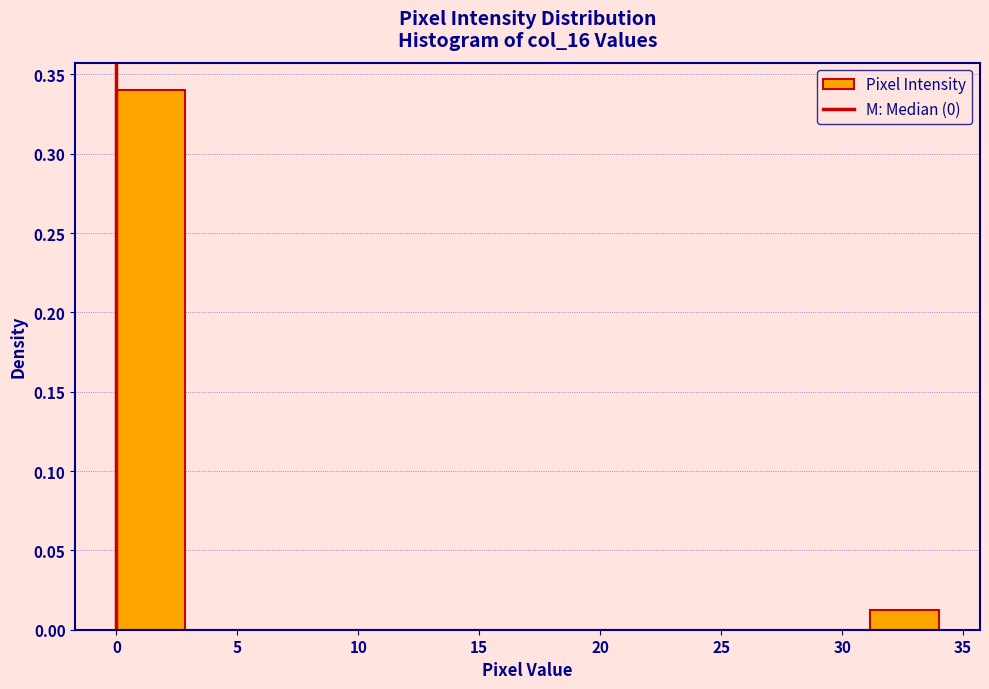

Reading left to right, transcribe this chart: for each bar, give the range it covers on the x-axis and its height. Neither the bar edges nor the heights are printed on the chart, so give them approximately, as read against the axes.

0.0 to 3.0: 0.340
3.0 to 5.5: 0
5.5 to 8.5: 0
8.5 to 11.5: 0
11.5 to 14.0: 0
14.0 to 17.0: 0
17.0 to 20.0: 0
20.0 to 22.5: 0
22.5 to 25.5: 0
25.5 to 28.5: 0
28.5 to 31.0: 0
31.0 to 34.0: 0.015